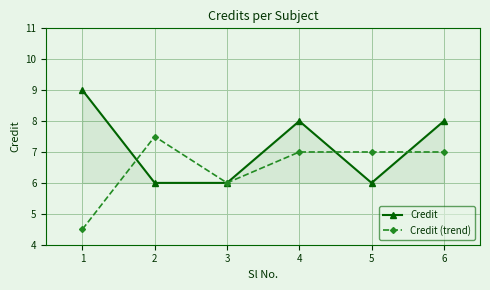

Which category has the highest value across all series?

1